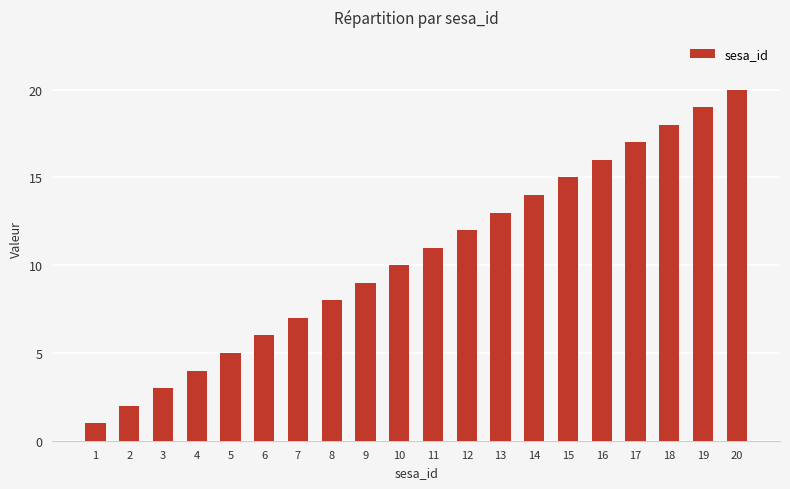

Rank the categories by value from lowest to highest.

1, 2, 3, 4, 5, 6, 7, 8, 9, 10, 11, 12, 13, 14, 15, 16, 17, 18, 19, 20